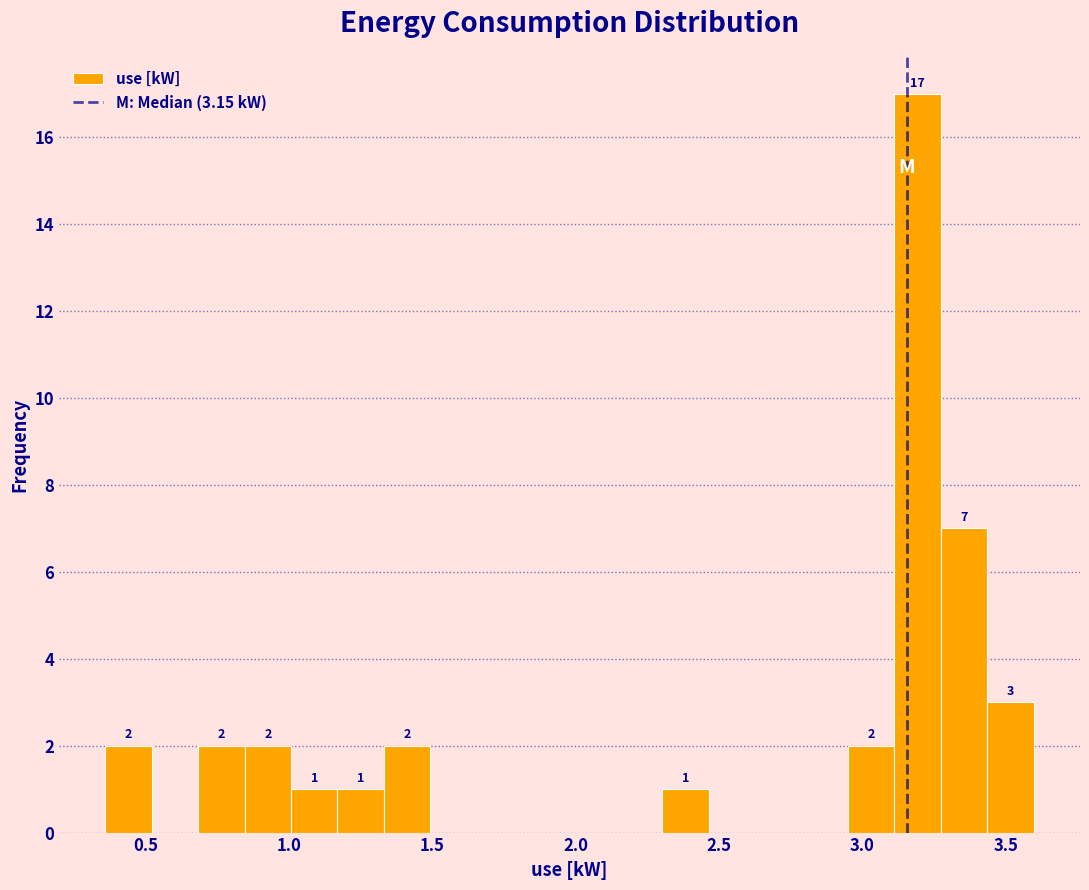

Around what value on the x-axis is the tallest bar? Give the approximate position of its centre, as read against the axis.

3.20